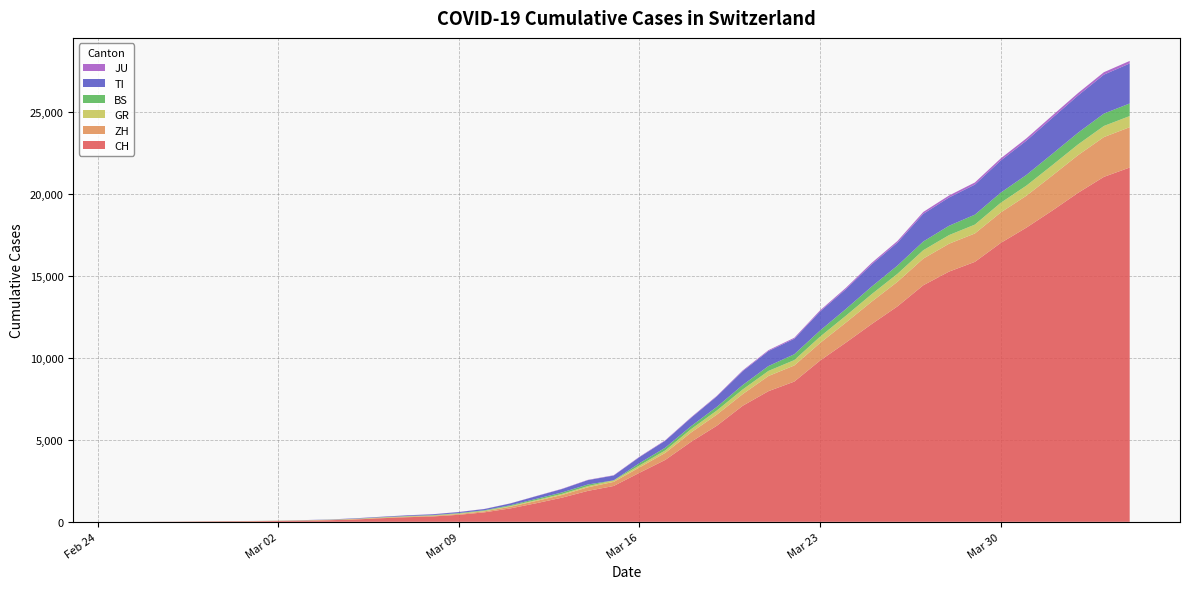

Reading right to left, transcribe all the data shown in this chart.

CH: 21617	21047	20074	18990	17953	17014	15861	15268	14434	13146	12066	10935	9839	8556	7972	7080	5864	4883	3778	2993	2187	1887	1475	1135	820	580	429	328	281	219	143	98	70	50	36	30	20	8	4	0
ZH: 2461	2428	2300	2136	1947	1859	1733	1701	1627	1500	1368	1221	1073	984	925	711	679	568	429	326	250	218	163	140	101	62	49	40	34	29	23	15	13	10	7	6	2	2	0	0
GR: 680	678	655	635	617	591	542	527	513	487	458	419	386	327	311	283	252	204	152	118	93	73	65	53	44	32	28	19	18	16	15	13	10	9	6	6	6	2	2	0
BS: 767	754	714	687	653	617	605	569	530	501	462	410	374	356	297	270	220	181	164	143	0	100	92	73	49	33	28	24	21	15	8	3	3	1	1	1	1	1	0	0
TI: 2442	2377	2271	2195	2091	1962	1837	1727	1688	1401	1354	1209	1162	945	916	849	638	511	426	368	293	265	206	163	108	75	61	49	41	28	25	13	8	4	2	2	1	1	1	0
JU: 154	149	149	145	140	128	127	119	114	100	92	82	69	61	54	44	36	32	29	25	19	18	17	12	7	7	7	5	5	4	4	2	2	1	1	1	1	1	0	0